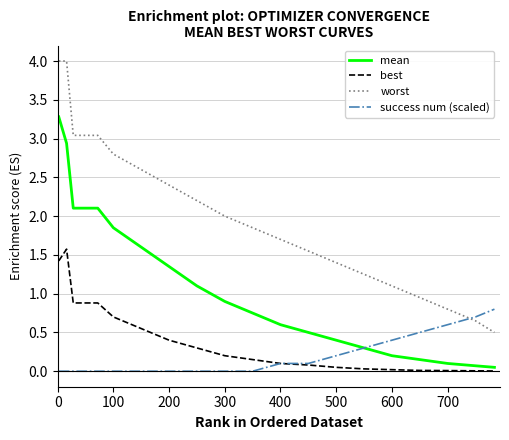

What is the maximum value shown in the chart?

4.0